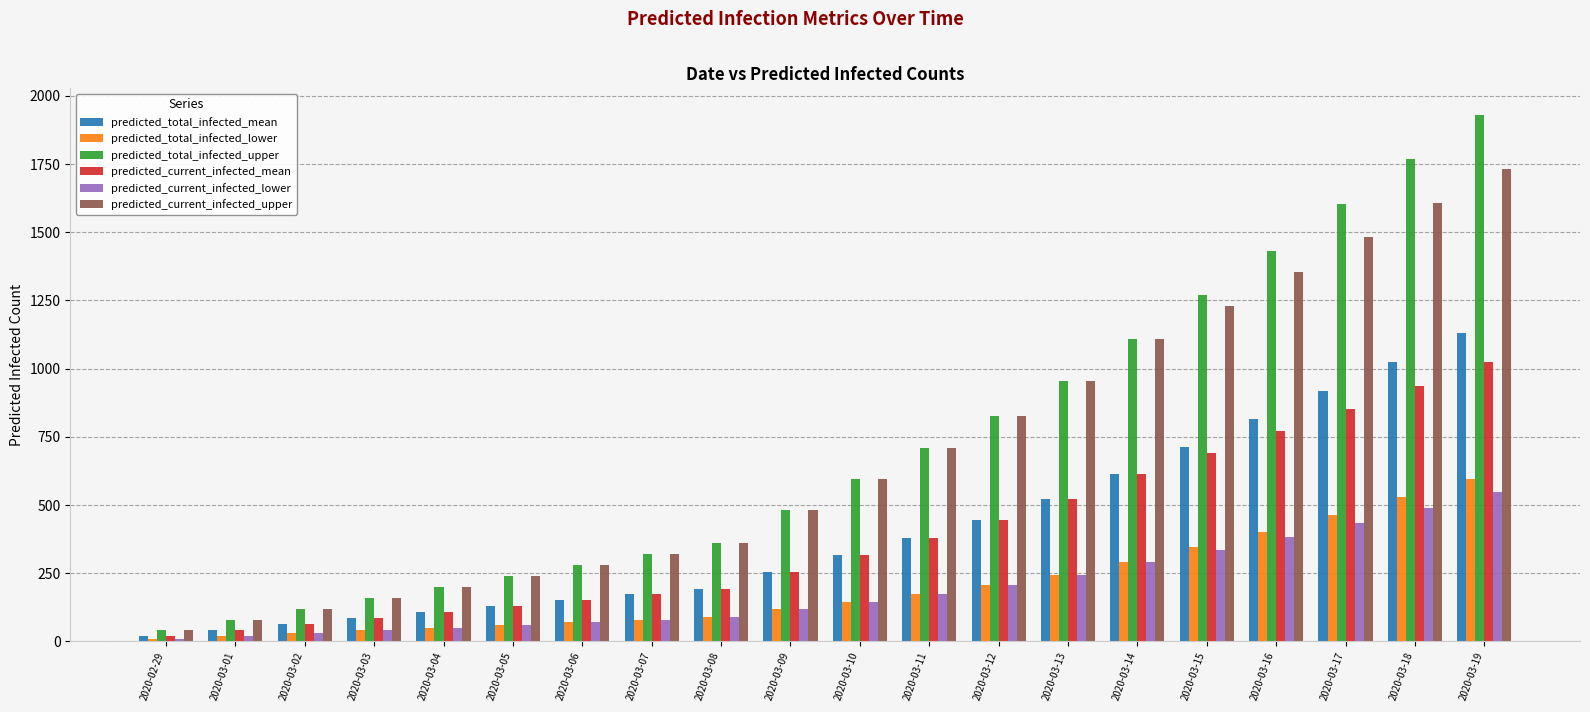

Does the chart contain stacked bars?

No